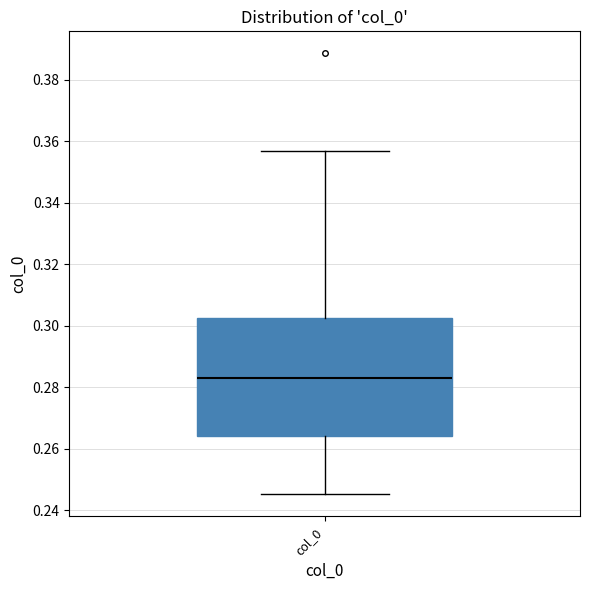

Where does the lower whisker of the box for col_0 end on the y-axis? The values are not printed on the chart, so give them approximately, as read against the axis.

0.246